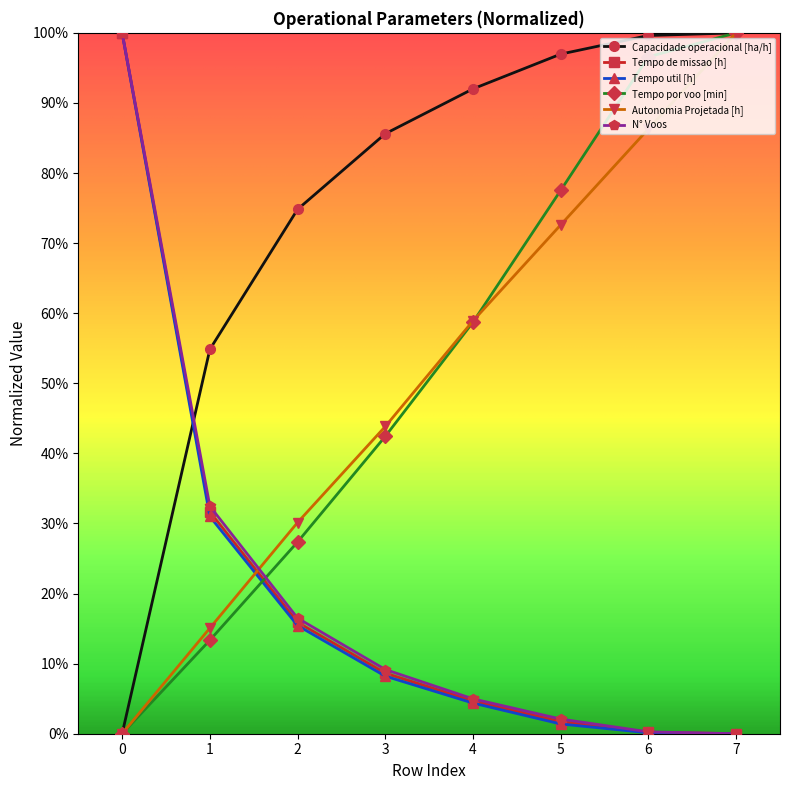

True or false: Tempo util [h] has more than 1 interior local peaks.

False